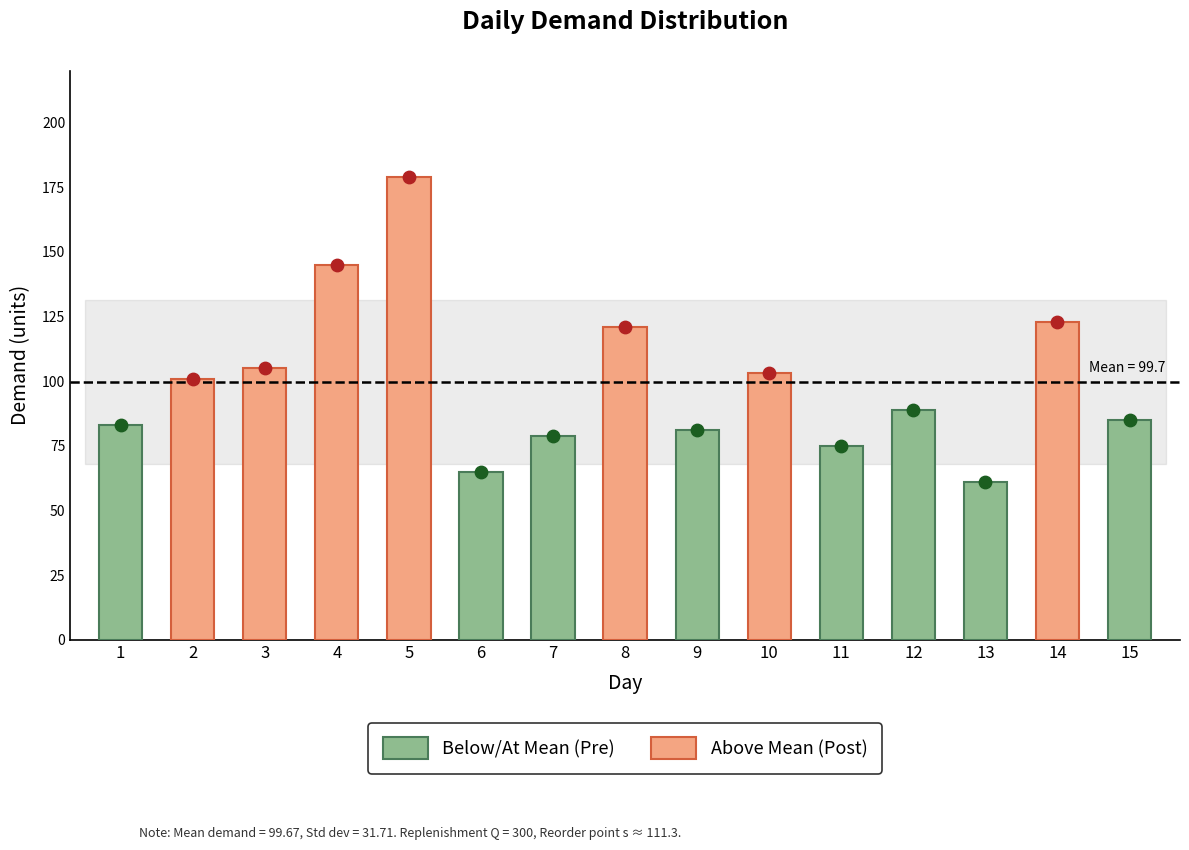

What is the change in value from 11 to 12?

+14